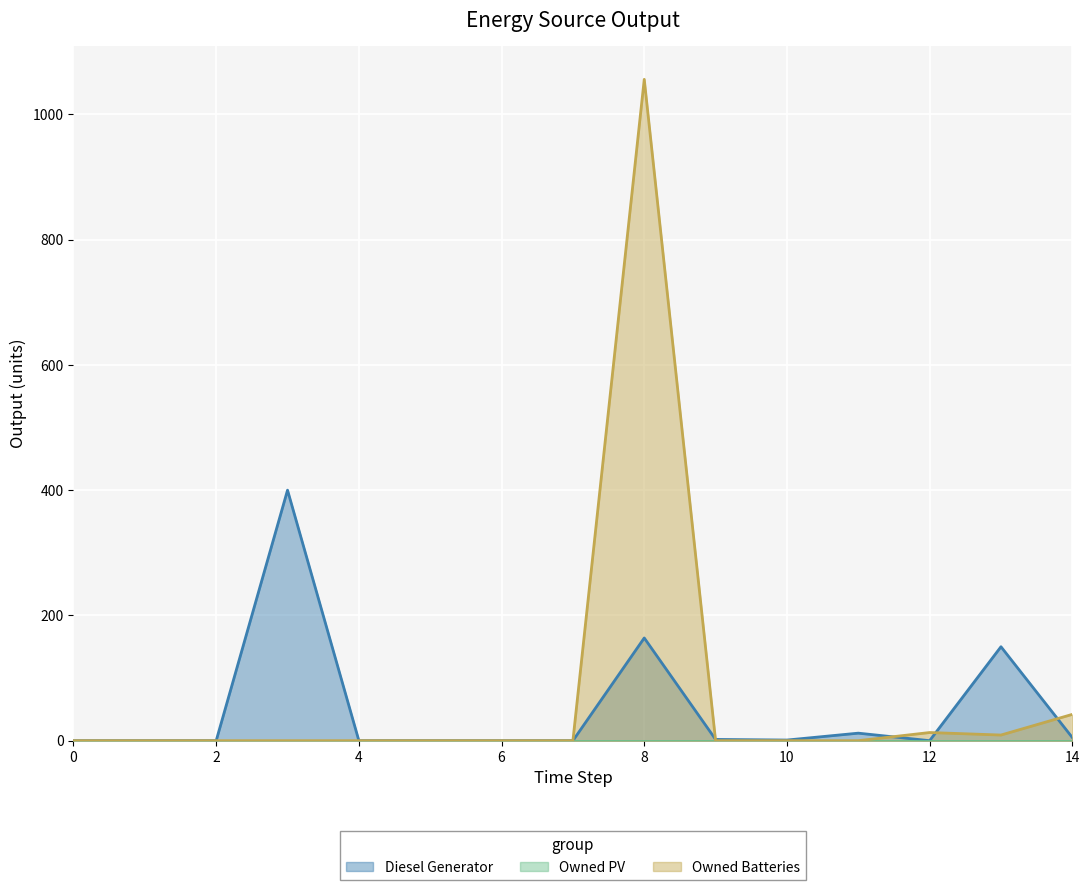

At which category does Diesel Generator reach its first local valley?

10